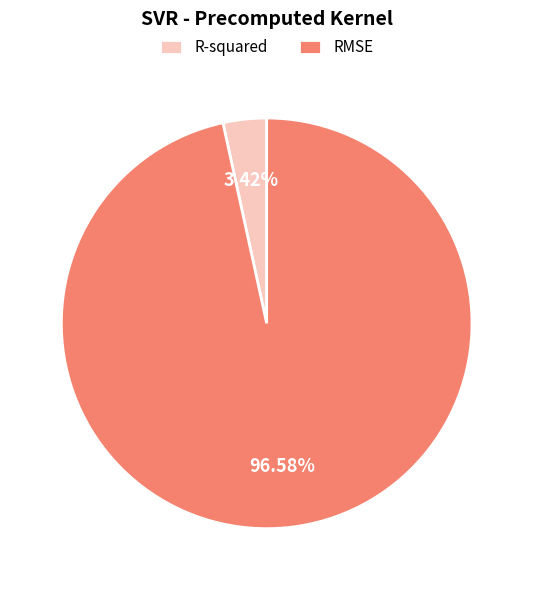

The R-squared slice represents 9% of the pie. True or false?

False